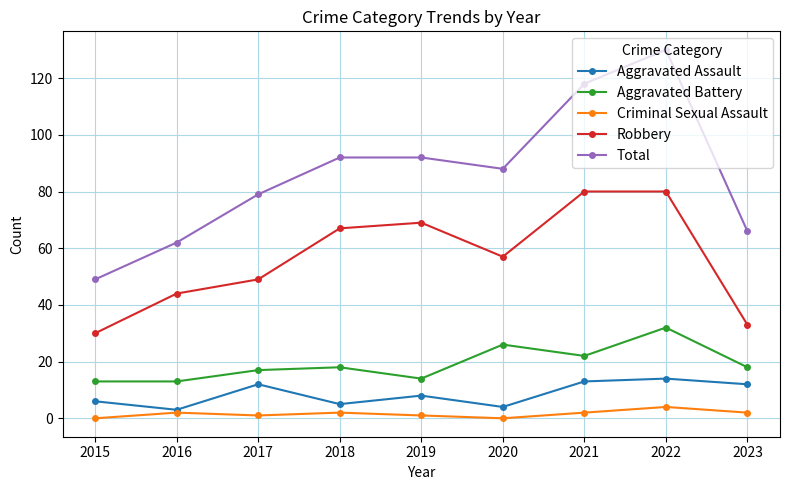

True or false: Criminal Sexual Assault and Aggravated Battery intersect in this chart.

False